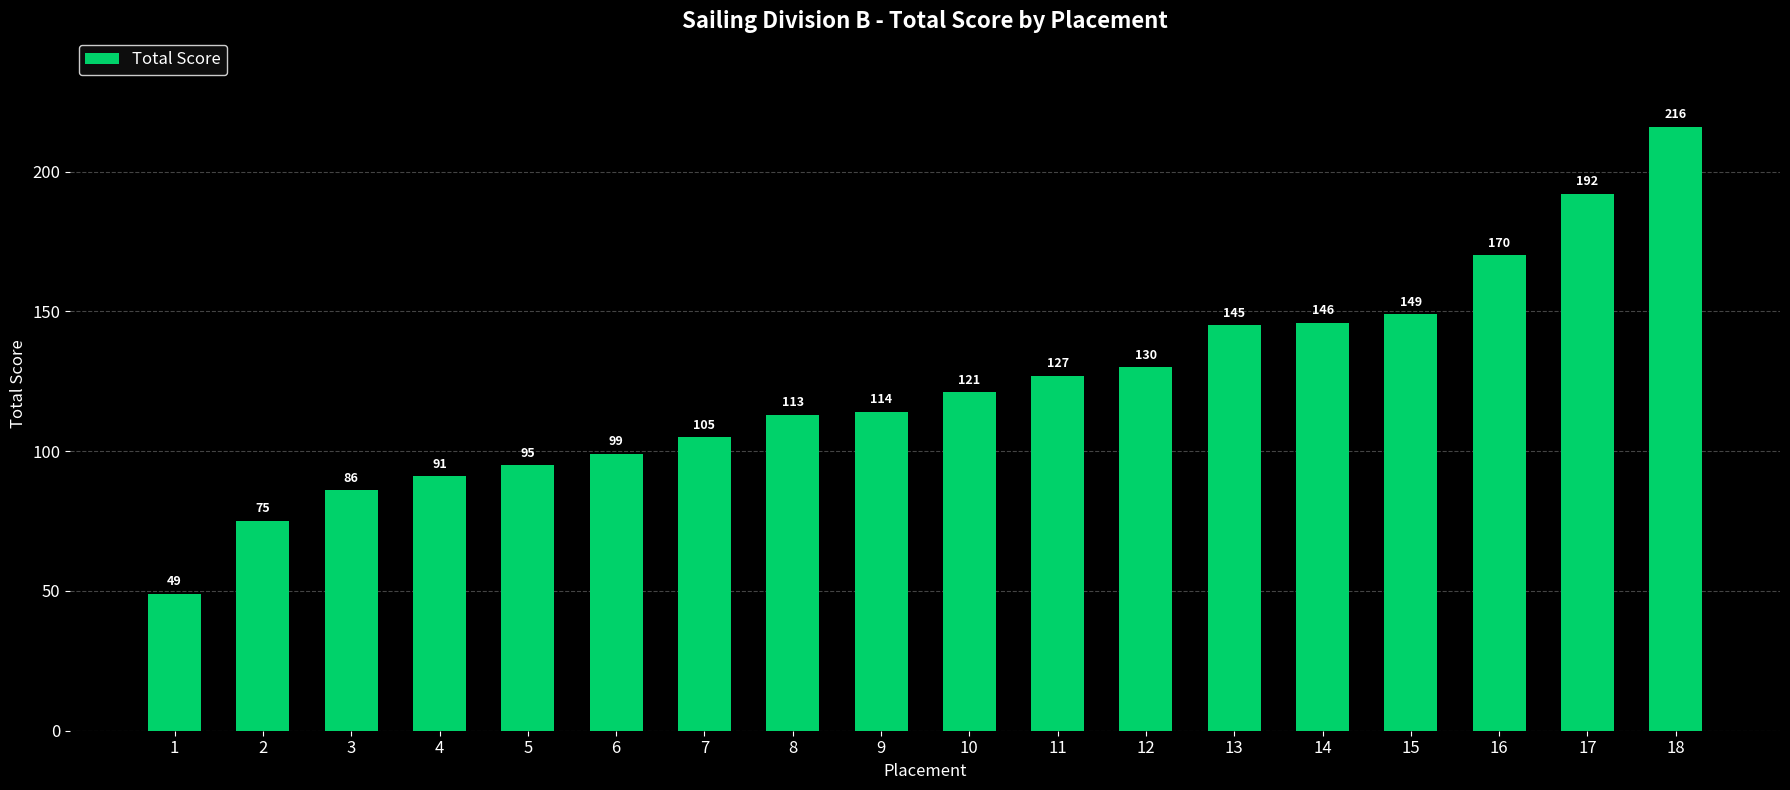

What is the value of the 3rd bar from the left?

86